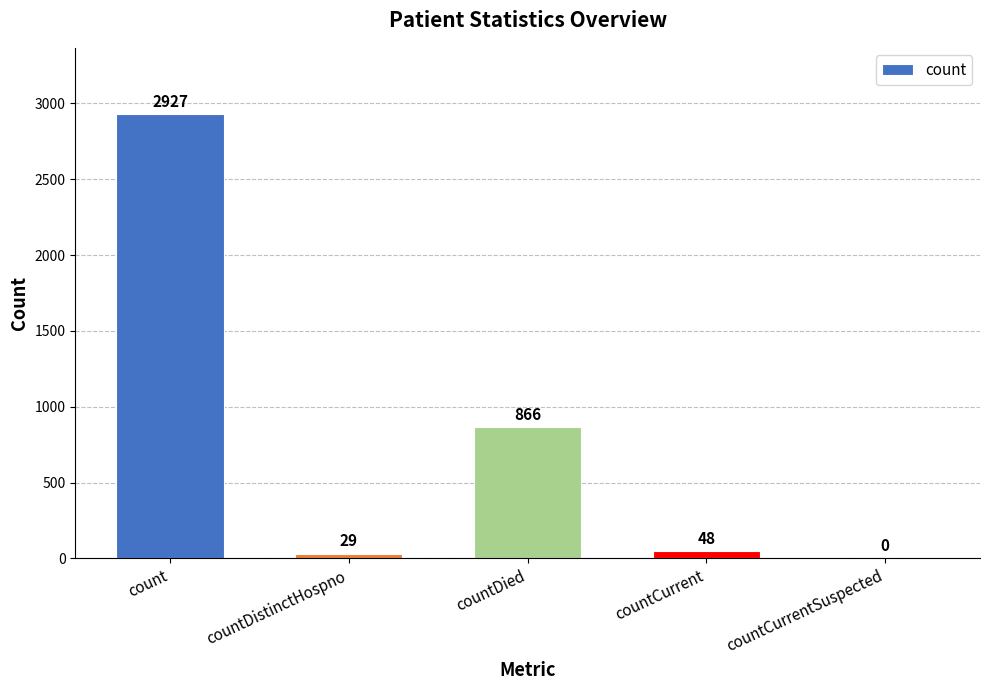

At which label does the data first exceed 48?

count